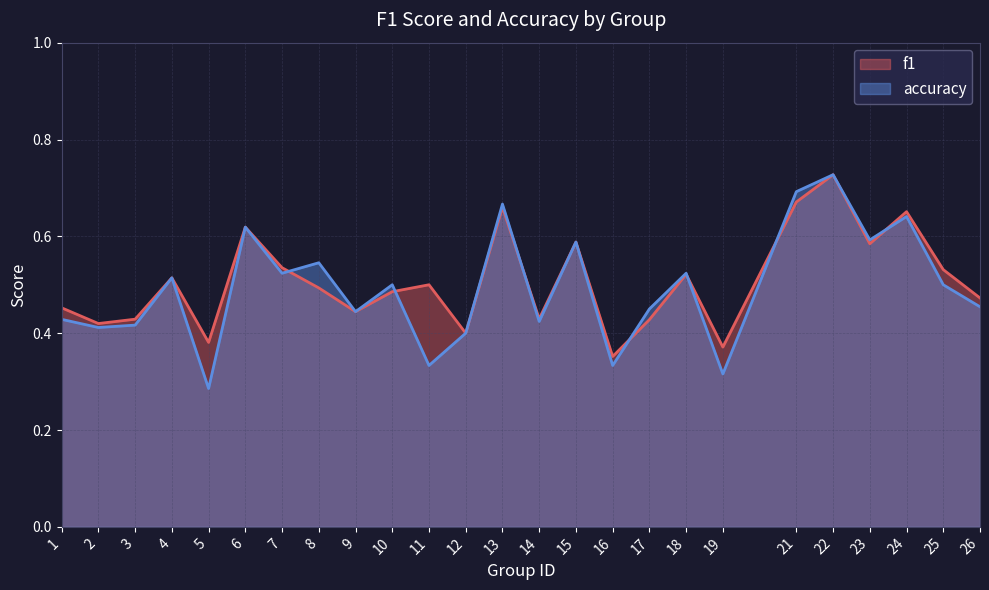

True or false: accuracy has a value of 0.6 at 24.

True